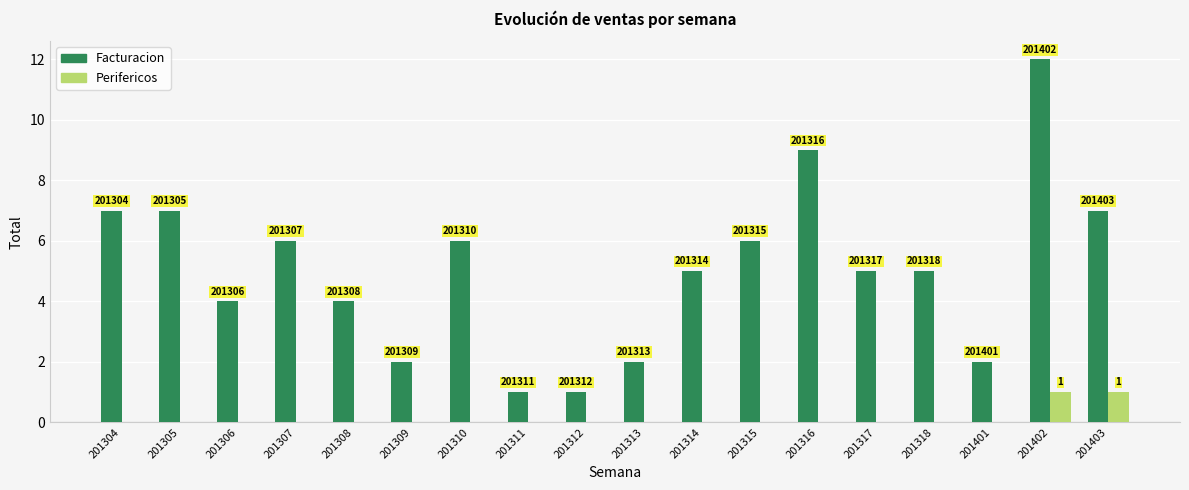

At how many categories does at least one series exceed 9?

1